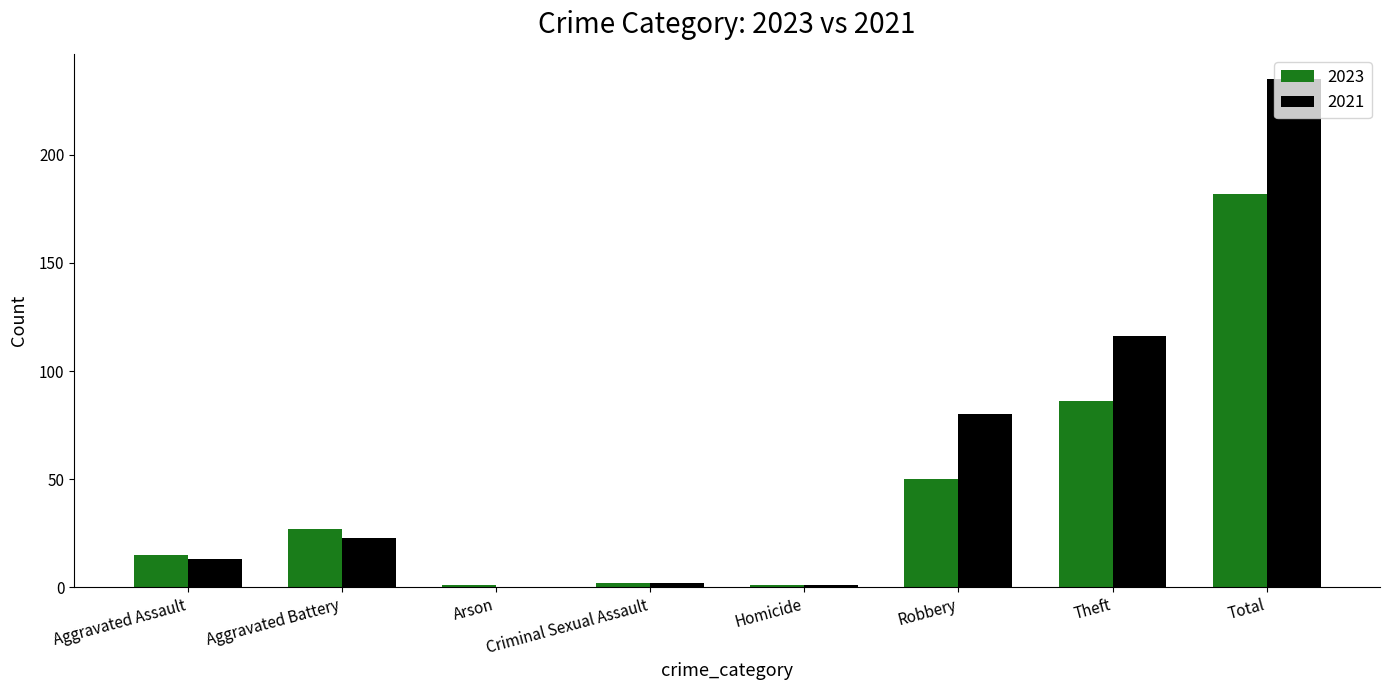

The 2023 series shows 36 at Aggravated Battery. True or false?

False